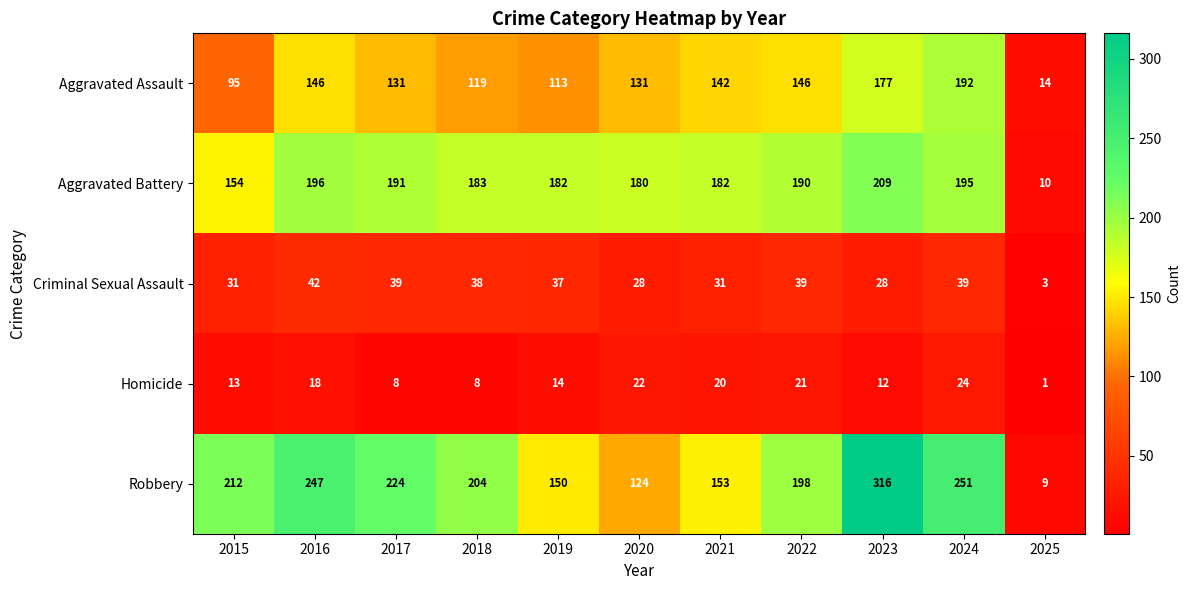

What is the difference between the maximum and minimum values in the Criminal Sexual Assault series?

39